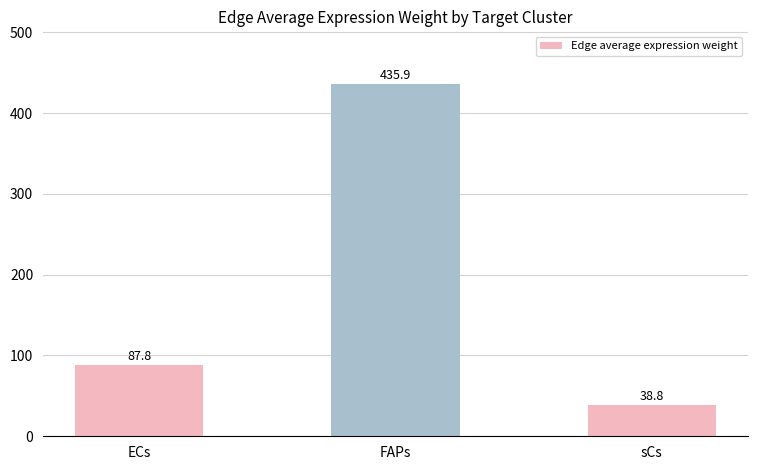

What is the value of the 2nd bar from the left?

435.9